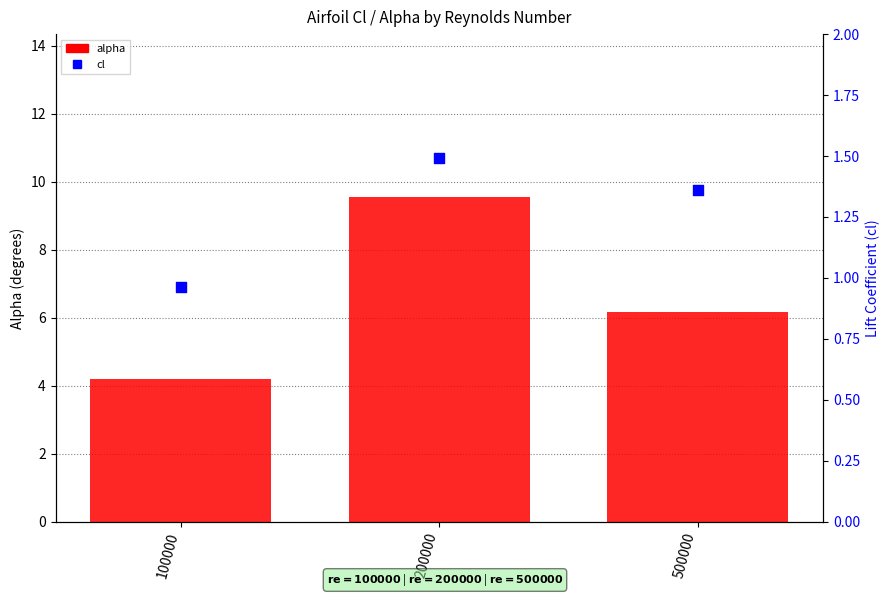

What is the total value across all series at 500000?

7.5